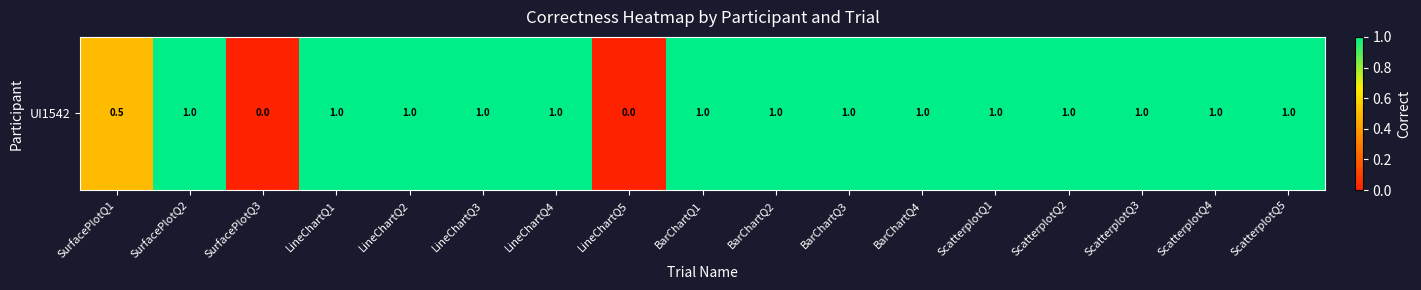

How many data points are less than 1?

3